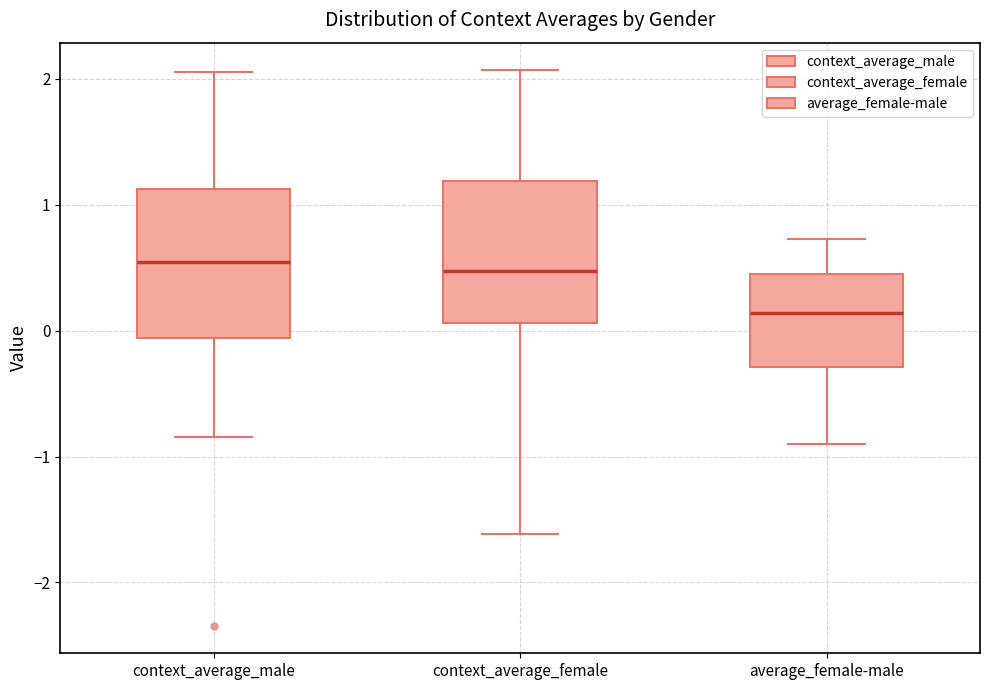

Reading left to right, read every box against the y-axis: the position of its median line, the range the box covers, and the ends of its whiskers. The values are not printed on the chart, so give them approximately, as read against the axis.

context_average_male: median 0.5, box -0.1 to 1.1, whiskers -0.8 to 2.1
context_average_female: median 0.5, box 0.1 to 1.2, whiskers -1.6 to 2.1
average_female-male: median 0.1, box -0.3 to 0.4, whiskers -0.9 to 0.7